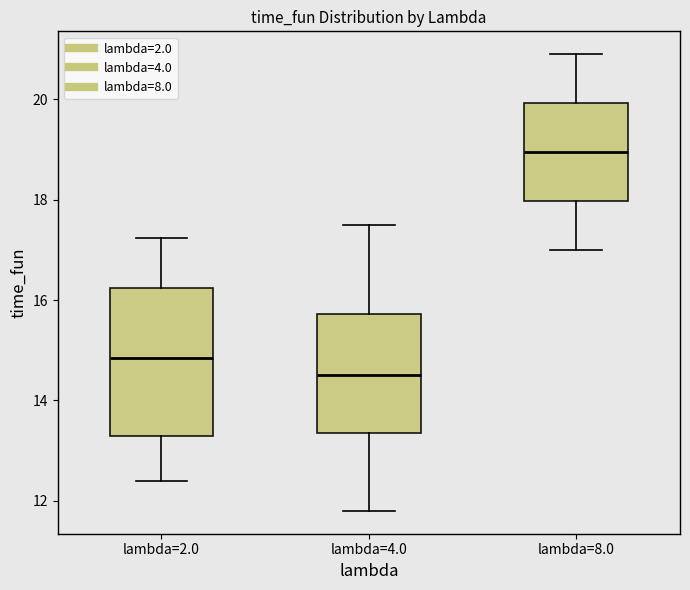

Reading left to right, read every box against the y-axis: the position of its median line, the range the box covers, and the ends of its whiskers. The values are not printed on the chart, so give them approximately, as read against the axis.

lambda=2.0: median 14.8, box 13.2 to 16.2, whiskers 12.4 to 17.2
lambda=4.0: median 14.6, box 13.4 to 15.8, whiskers 11.8 to 17.6
lambda=8.0: median 19.0, box 18.0 to 20.0, whiskers 17.0 to 21.0